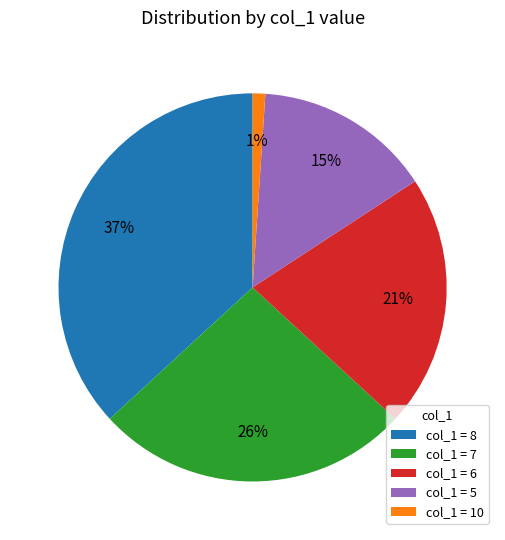

To the nearest percent, what is the difference between the largest and smallest slice percentages?

36%